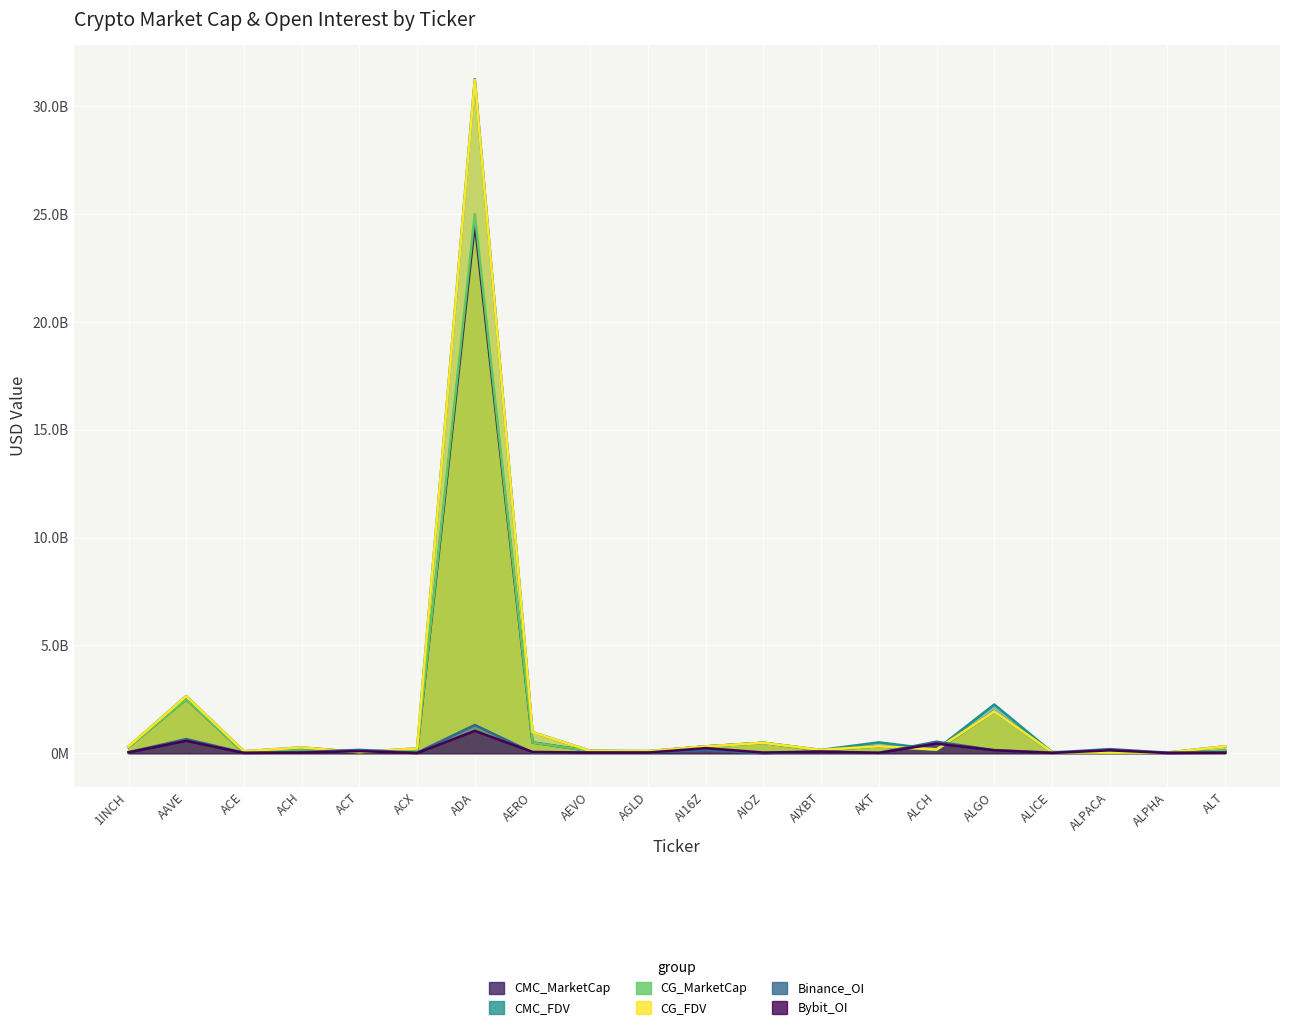

True or false: CG_FDV and CMC_FDV intersect in this chart.

False